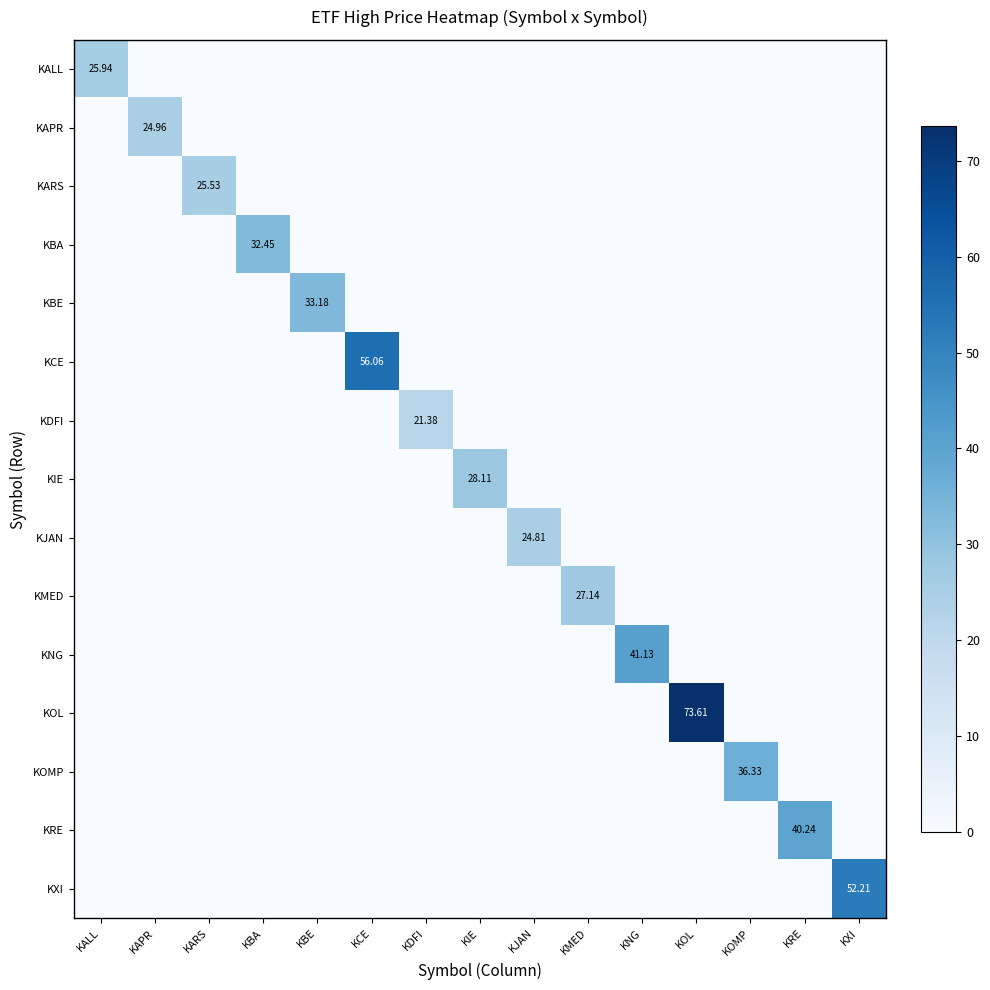

Where is KOL nearest to the value 36?

KALL